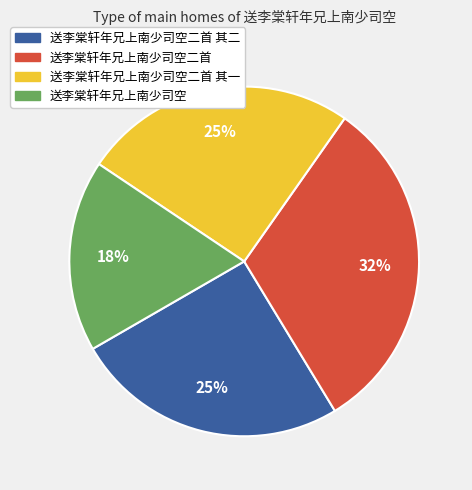

To the nearest percent, what is the average slice percentage?

25%